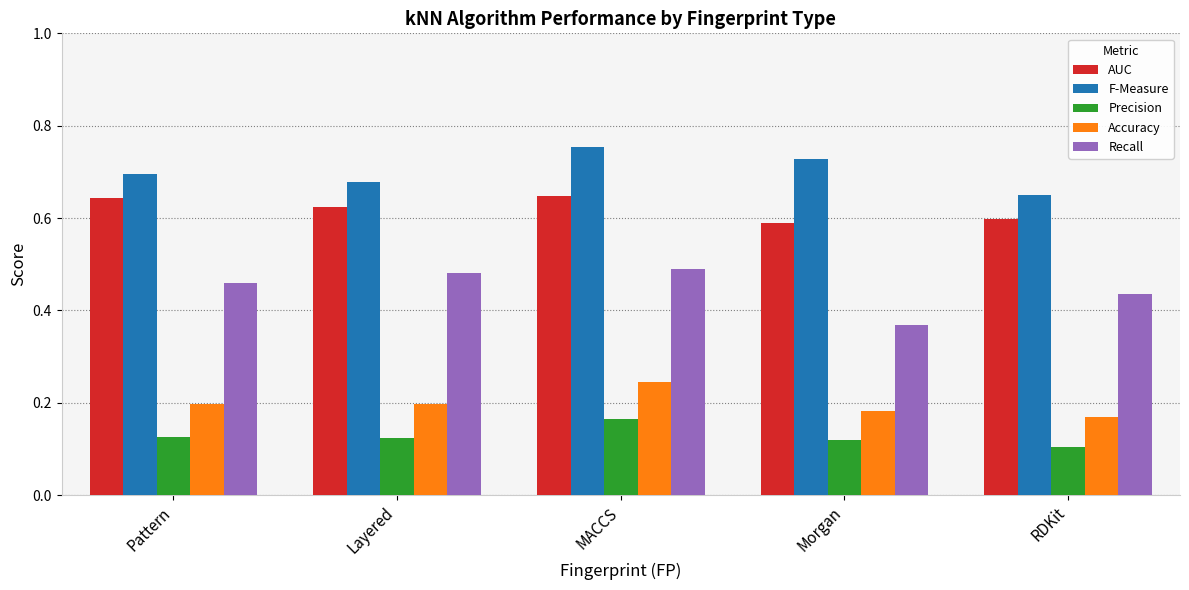

What is the total value across all series at RDKit?

2.0